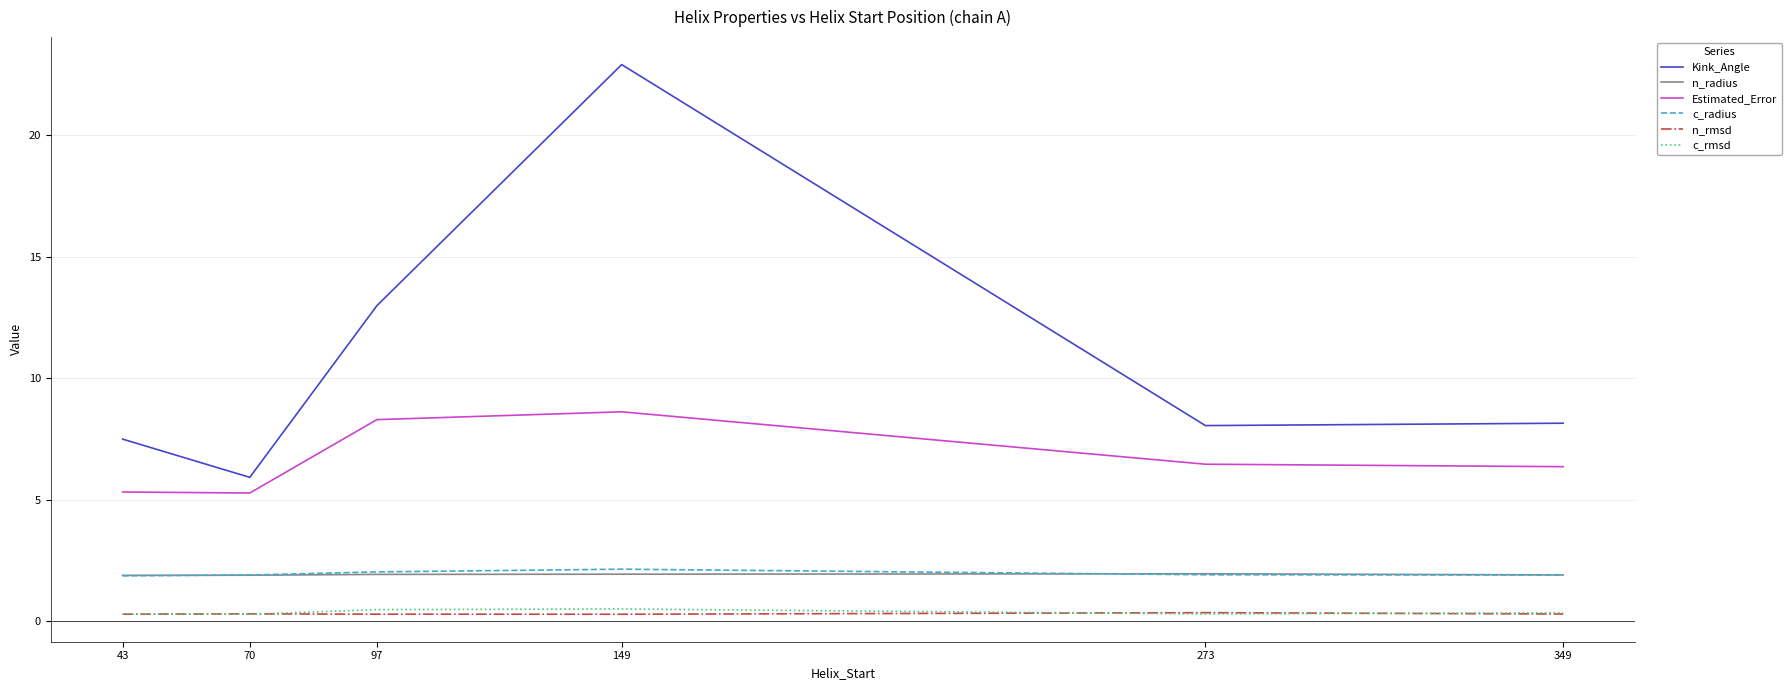

At which category is the sum across all series the highest?

149